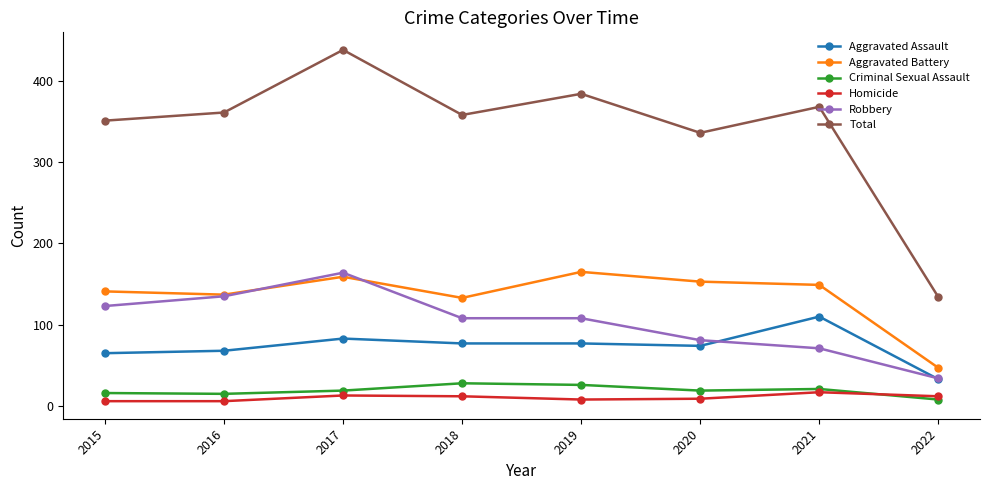

What is the difference between the maximum and second lowest values in the Aggravated Battery series?

32